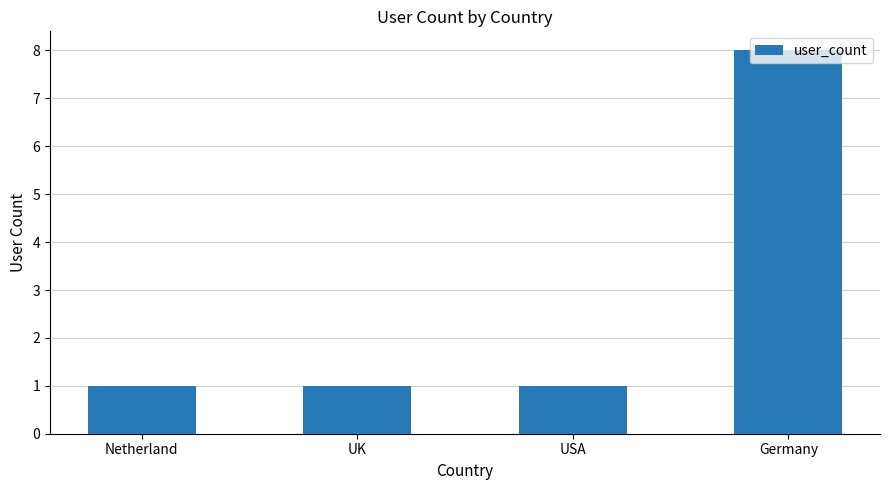

How many bars are there in total?

4